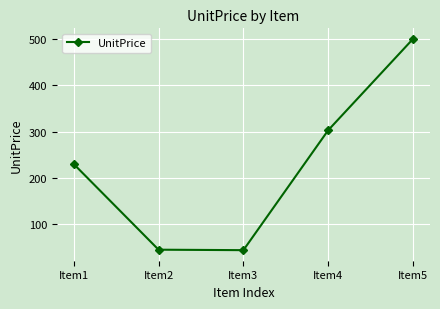

The value at Item3 is 44.2. True or false?

True